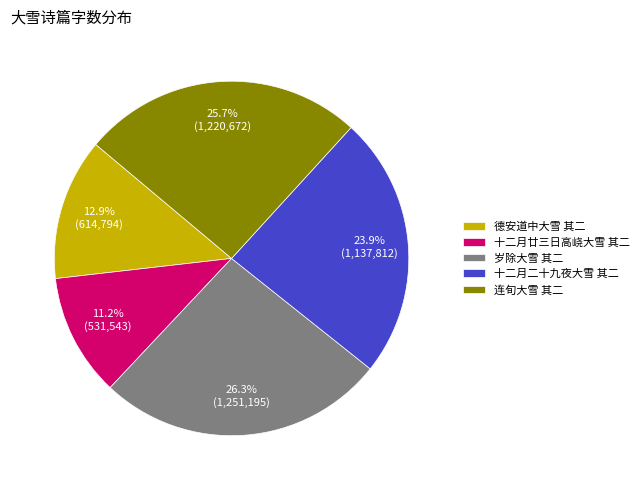

Rank the categories by value from highest to lowest.

岁除大雪 其二, 连旬大雪 其二, 十二月二十九夜大雪 其二, 德安道中大雪 其二, 十二月廿三日高峣大雪 其二